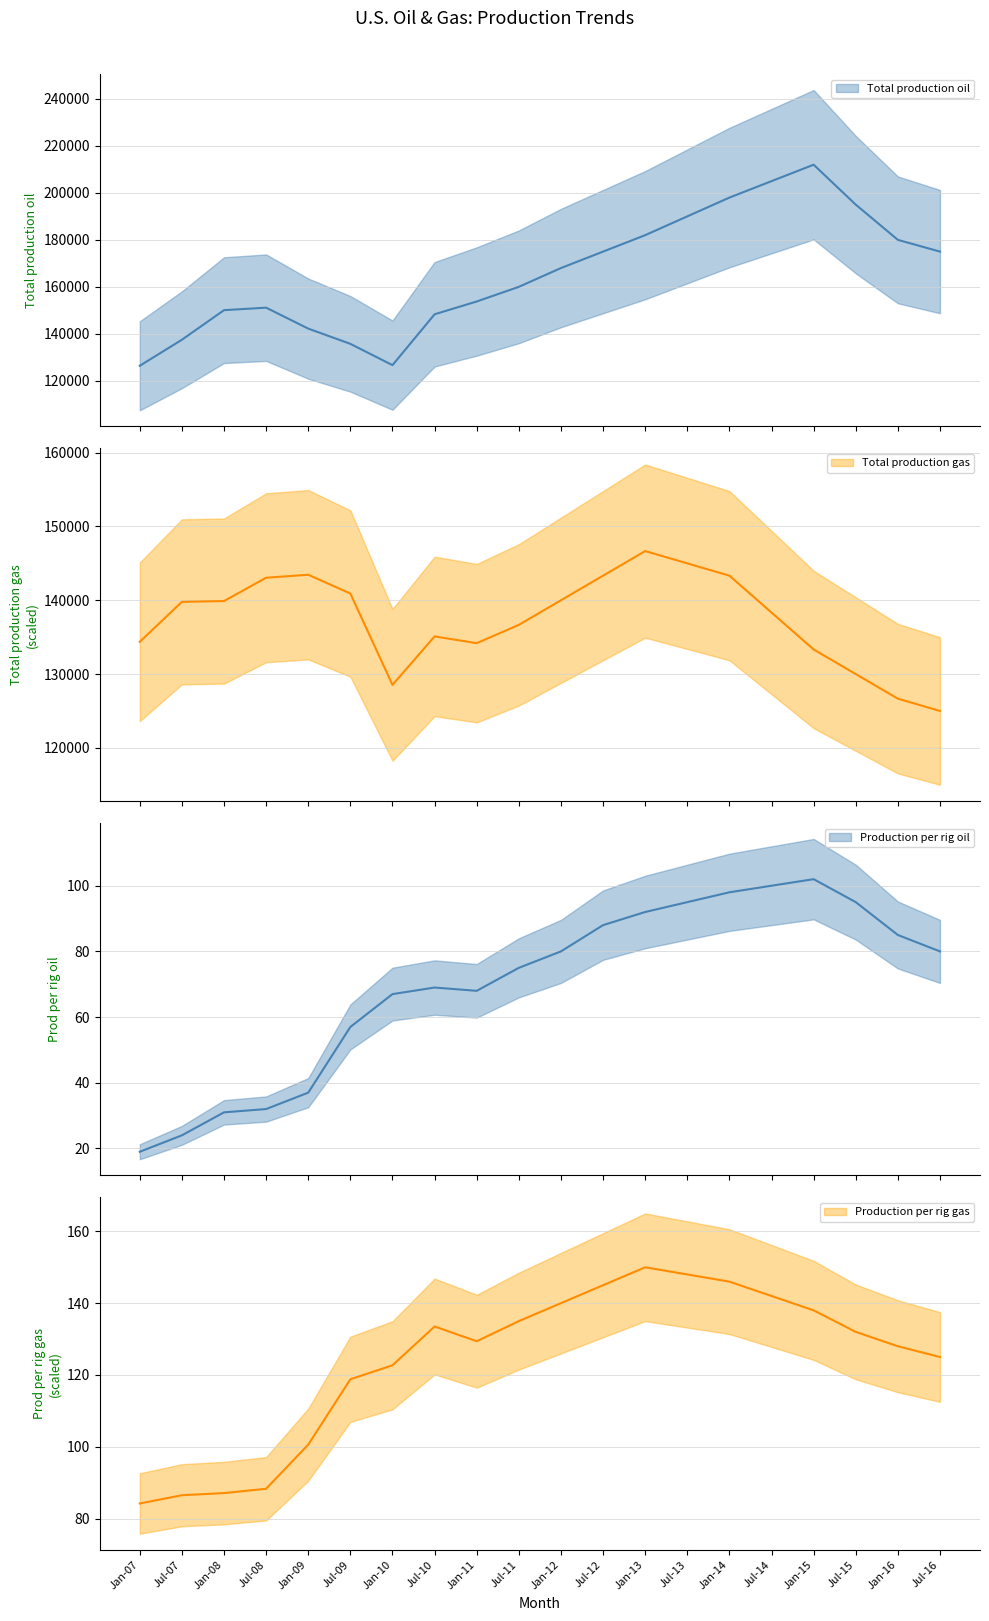

What is the difference between the Production per rig gas values at Jul-11 and Jul-16?

10.0